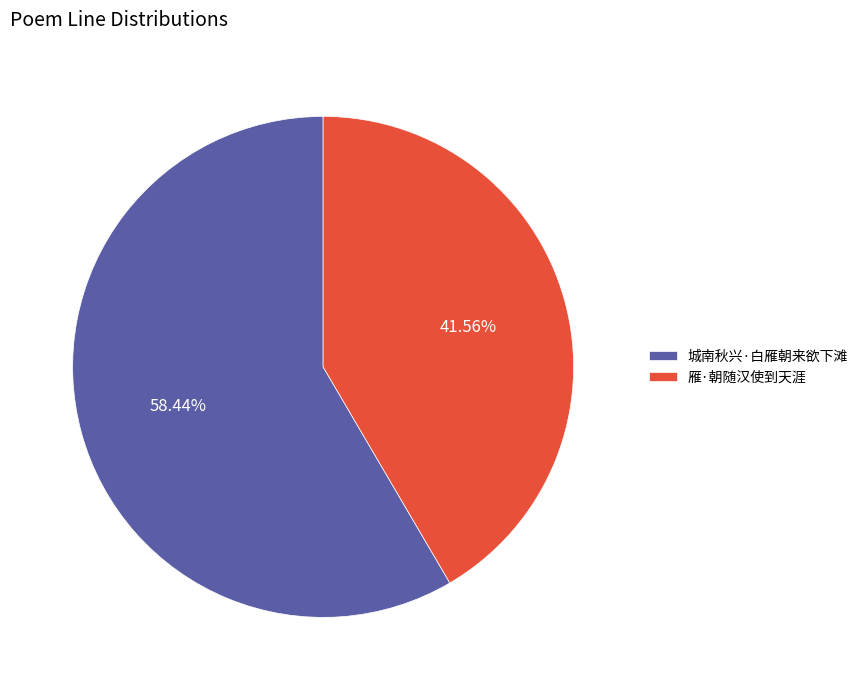

True or false: 雁·朝随汉使到天涯 accounts for 50% of the total.

False